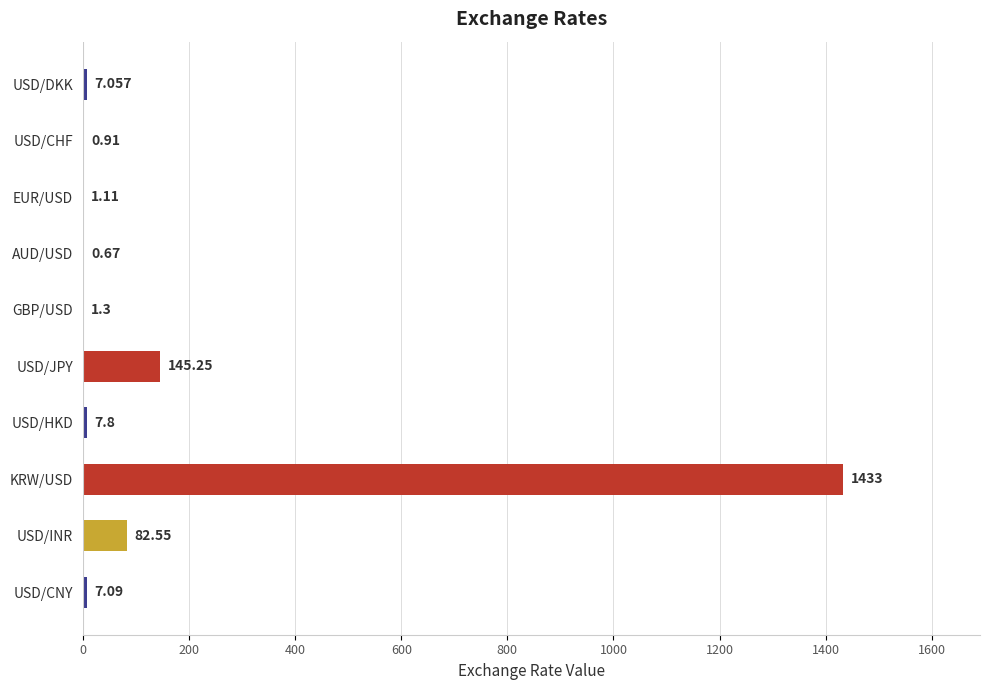

At which label is the value closest to 716?

USD/JPY